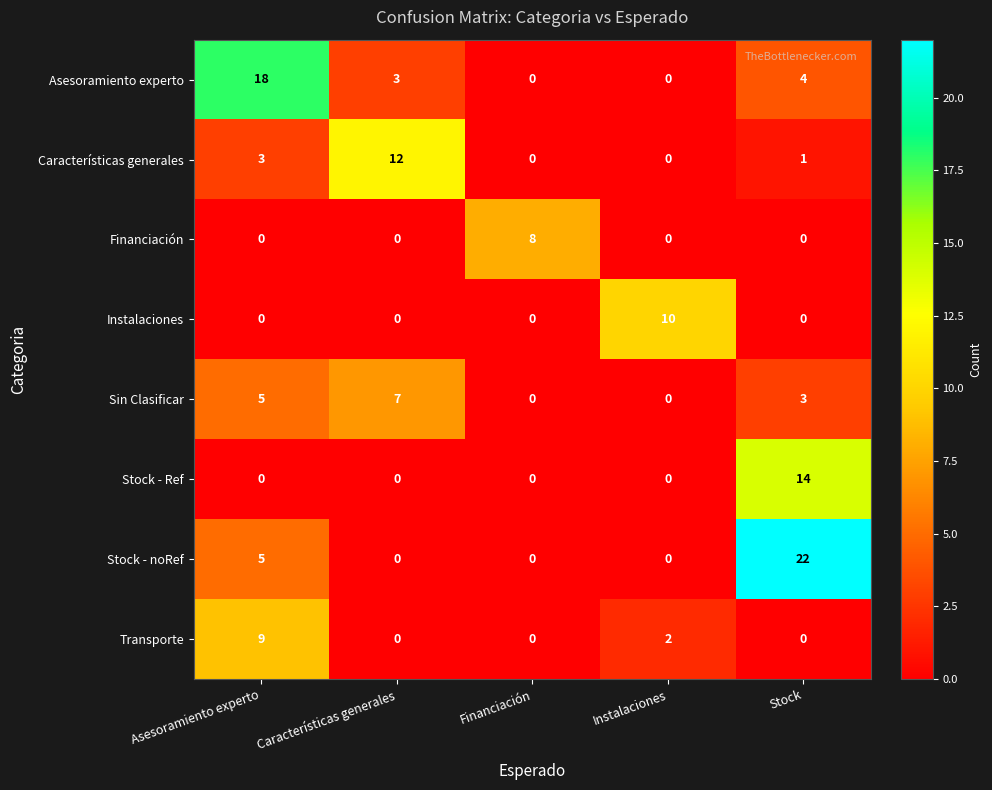

Between Financiación and Stock, which series saw the biggest shift?

Stock - noRef